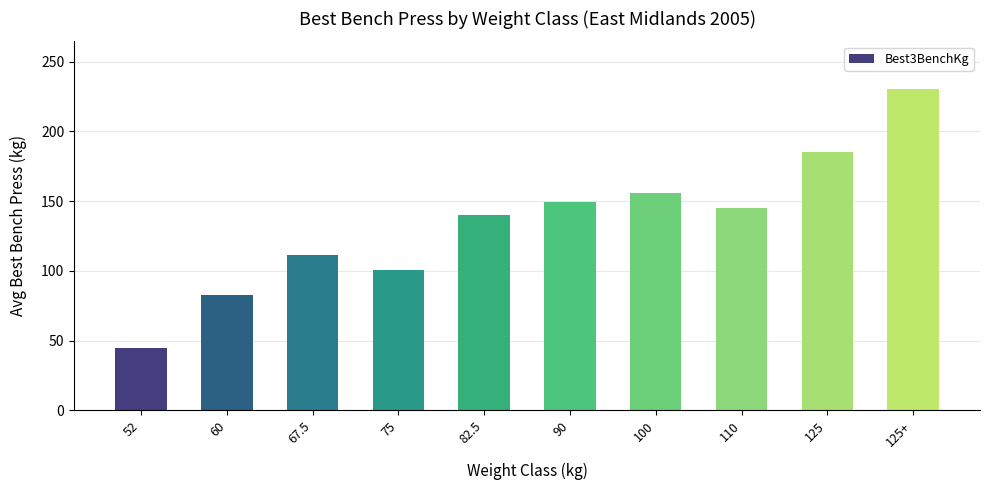

Which category has the highest value across all series?

125+